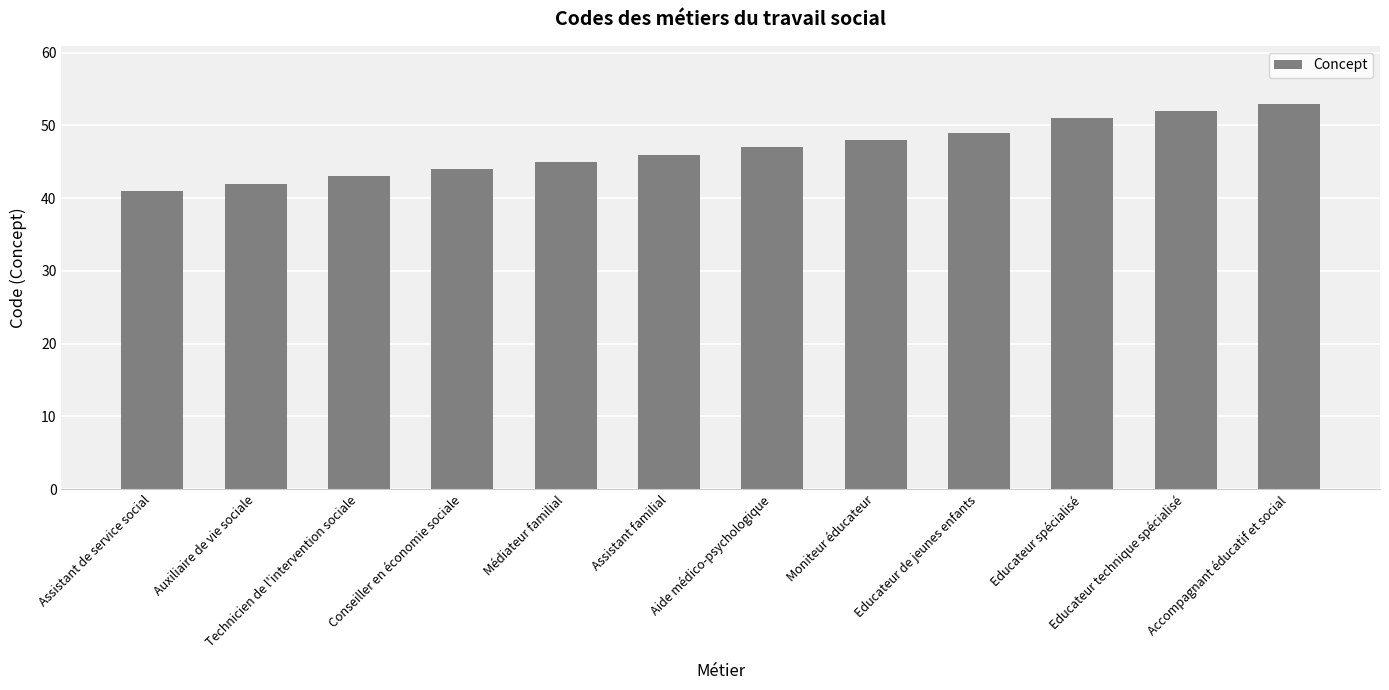

Reading left to right, list all the values displayed in this chart.

41	42	43	44	45	46	47	48	49	51	52	53